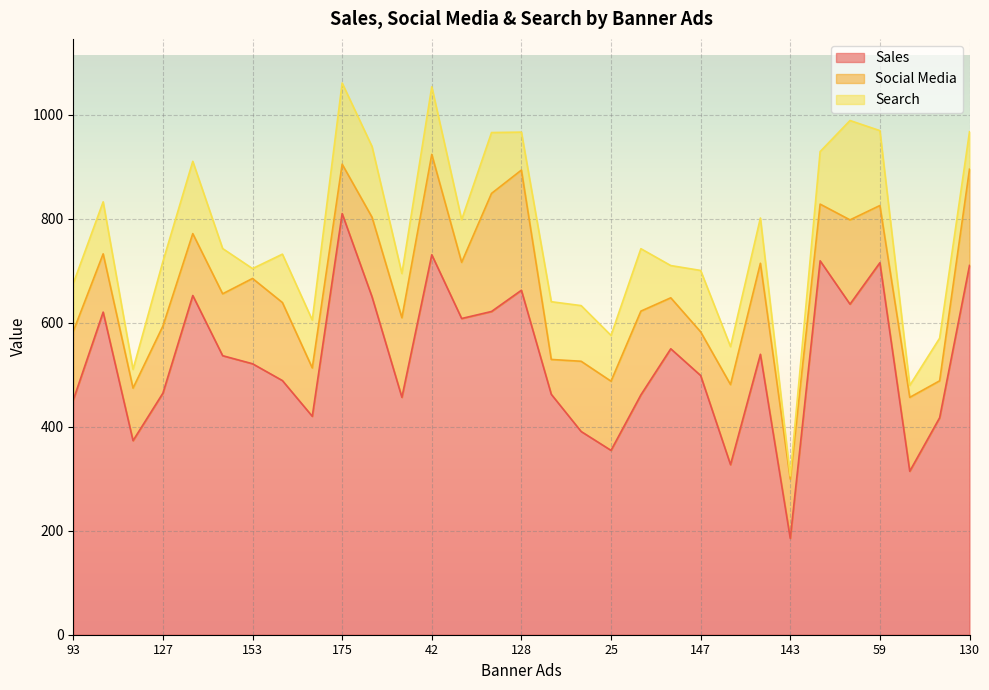

True or false: Search has more than 0 interior local peaks.

True